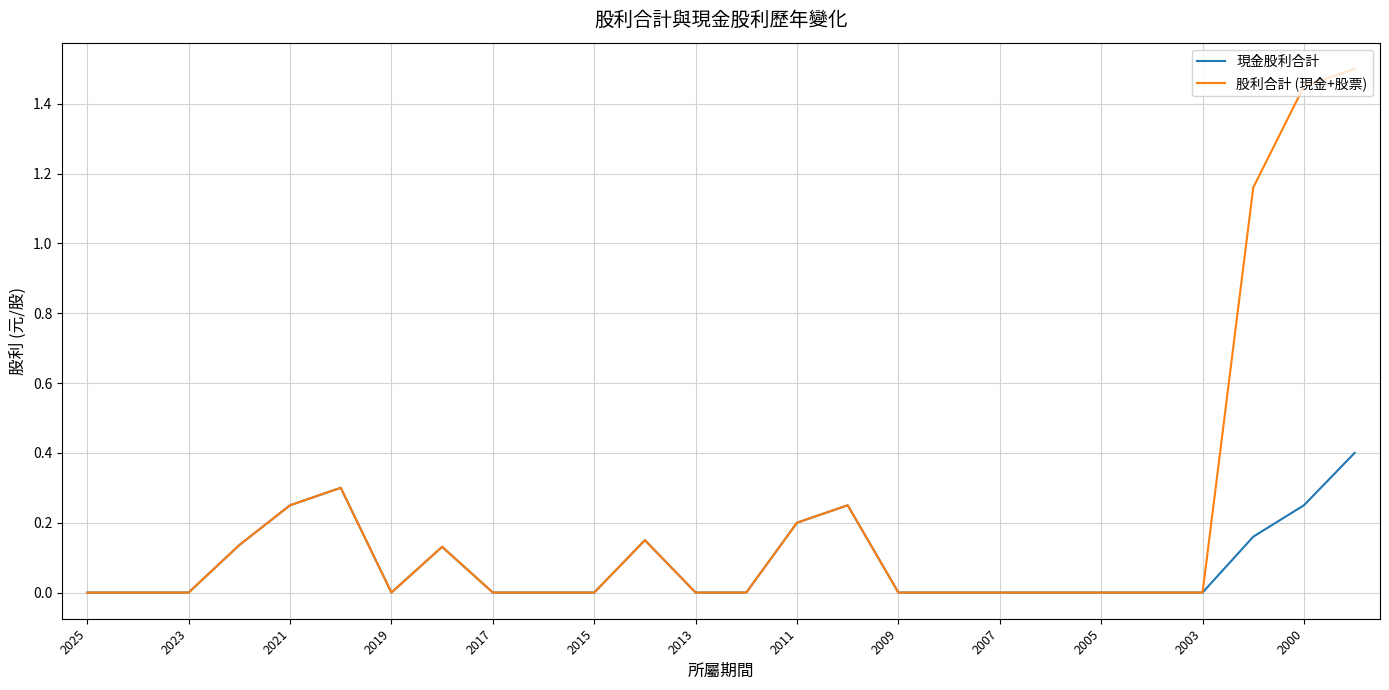

In 股利合計 (現金+股票), how many points are higher than both neighbors (excluding endpoints)?

4